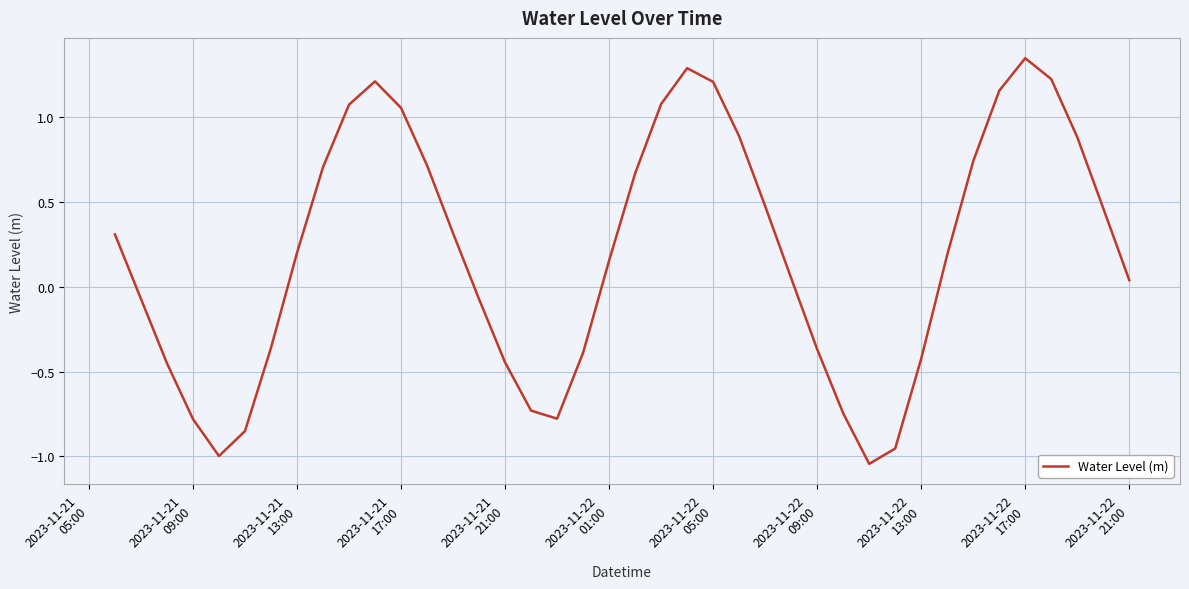

Is this an area chart (filled region under the line)?

No